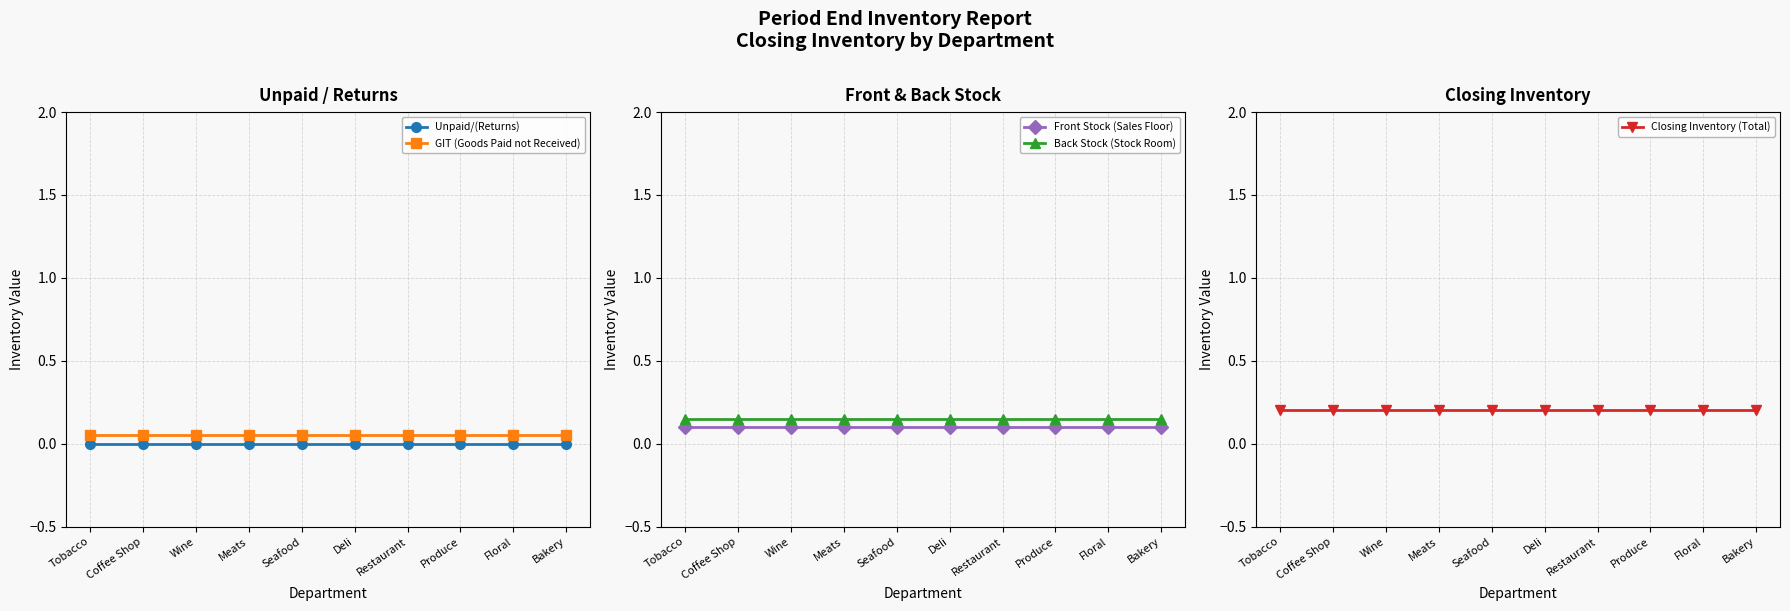

The value of GIT (Goods Paid not Received) at Tobacco is 0.1. True or false?

True